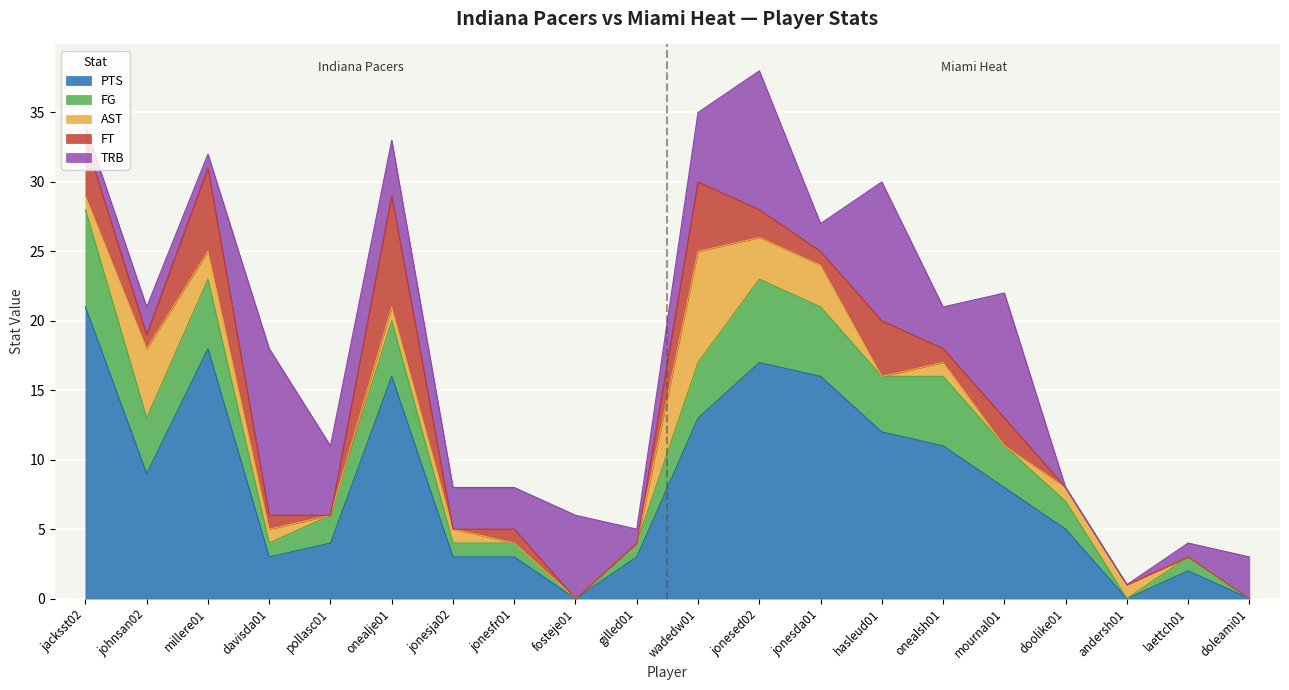

Count the FG values in the range 1 to 5.

15